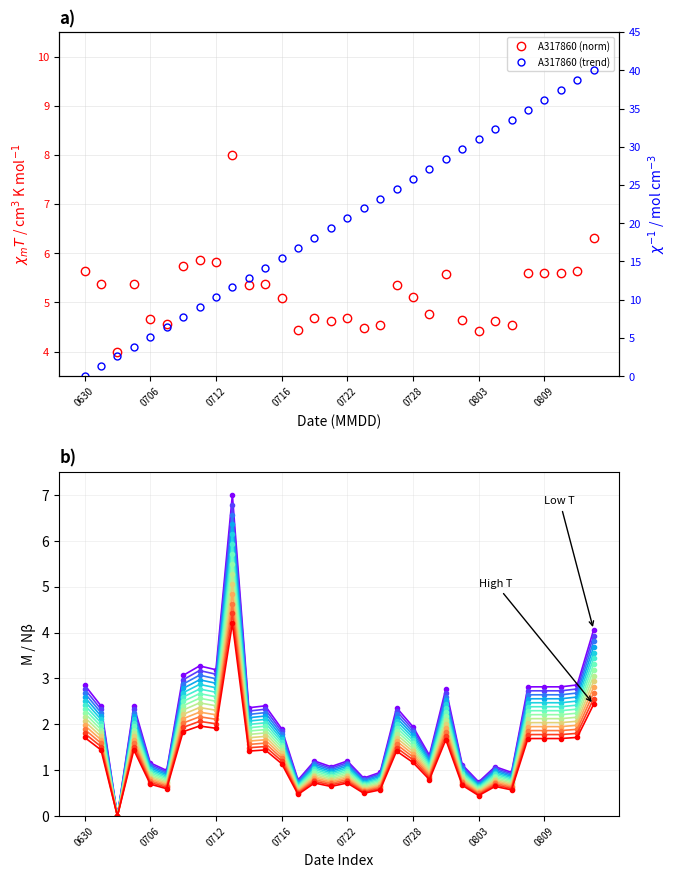

What is the difference between the second highest and second lowest values?

2.7